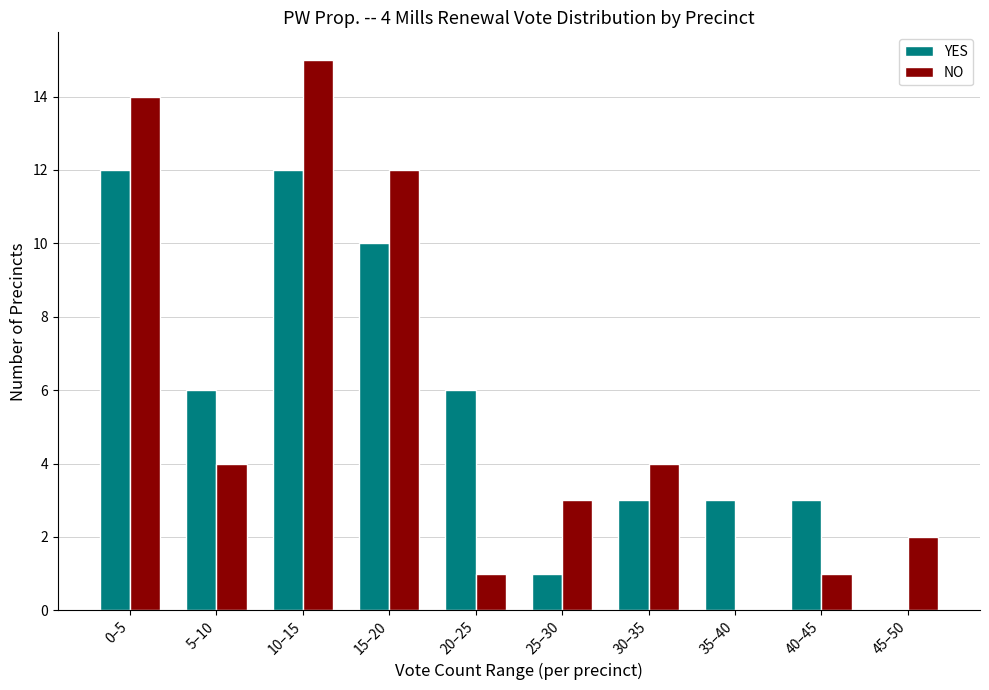

Reading left to right, transcribe all the data shown in this chart.

YES: 0–5=12	5–10=6	10–15=12	15–20=10	20–25=6	25–30=1	30–35=3	35–40=3	40–45=3	45–50=0
NO: 0–5=14	5–10=4	10–15=15	15–20=12	20–25=1	25–30=3	30–35=4	35–40=0	40–45=1	45–50=2